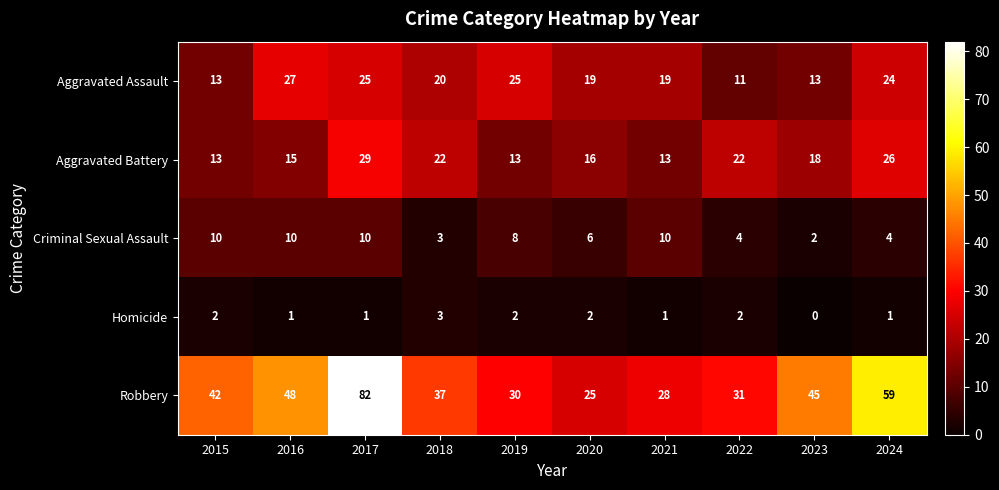

Is it true that Criminal Sexual Assault equals 1 at 2018?

False